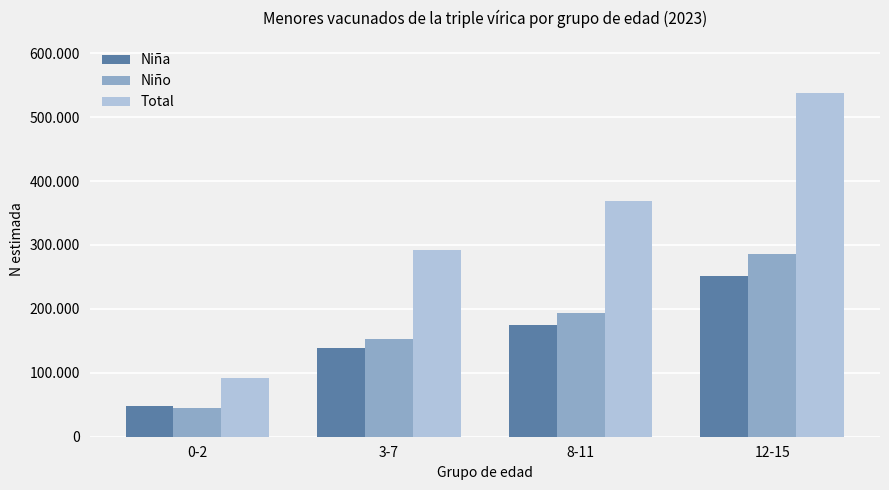

Does the chart contain stacked bars?

No